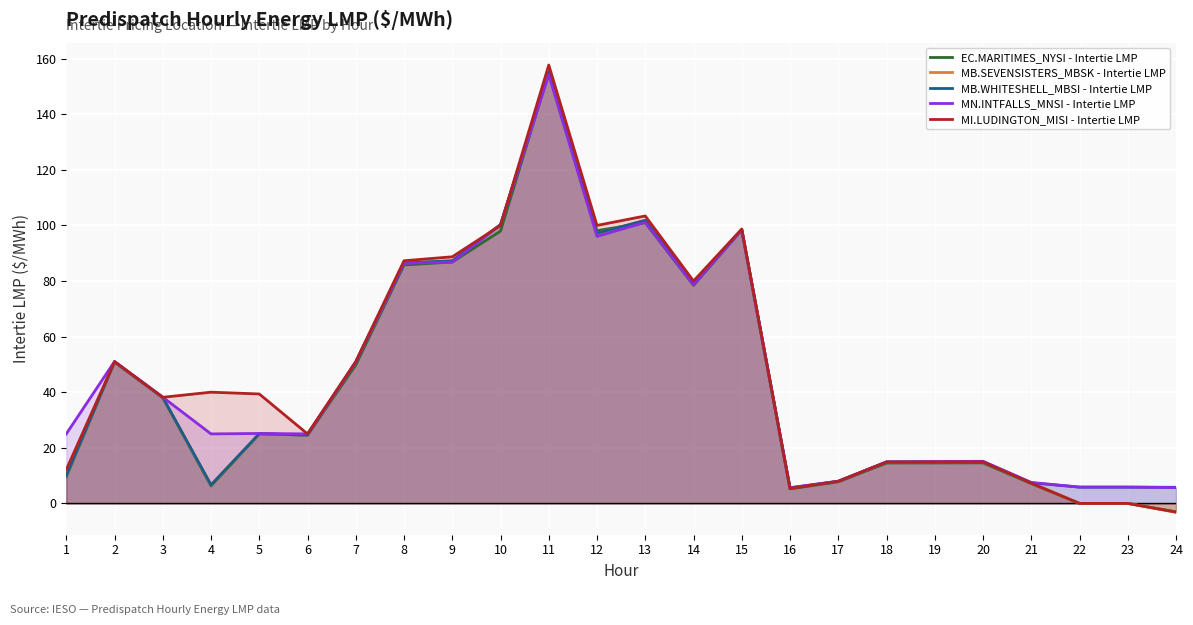

In MB.SEVENSISTERS_MBSK - Intertie LMP, how many points are lower than both neighbors (excluding endpoints)?

5